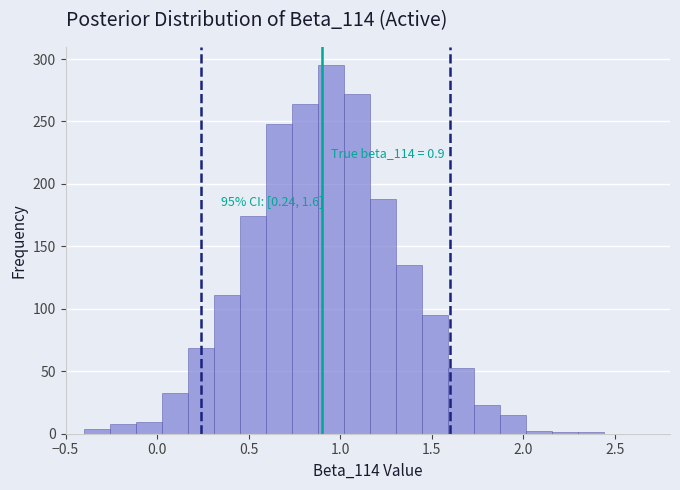

Around what value on the x-axis is the tallest bar? Give the approximate position of its centre, as read against the axis.

0.95